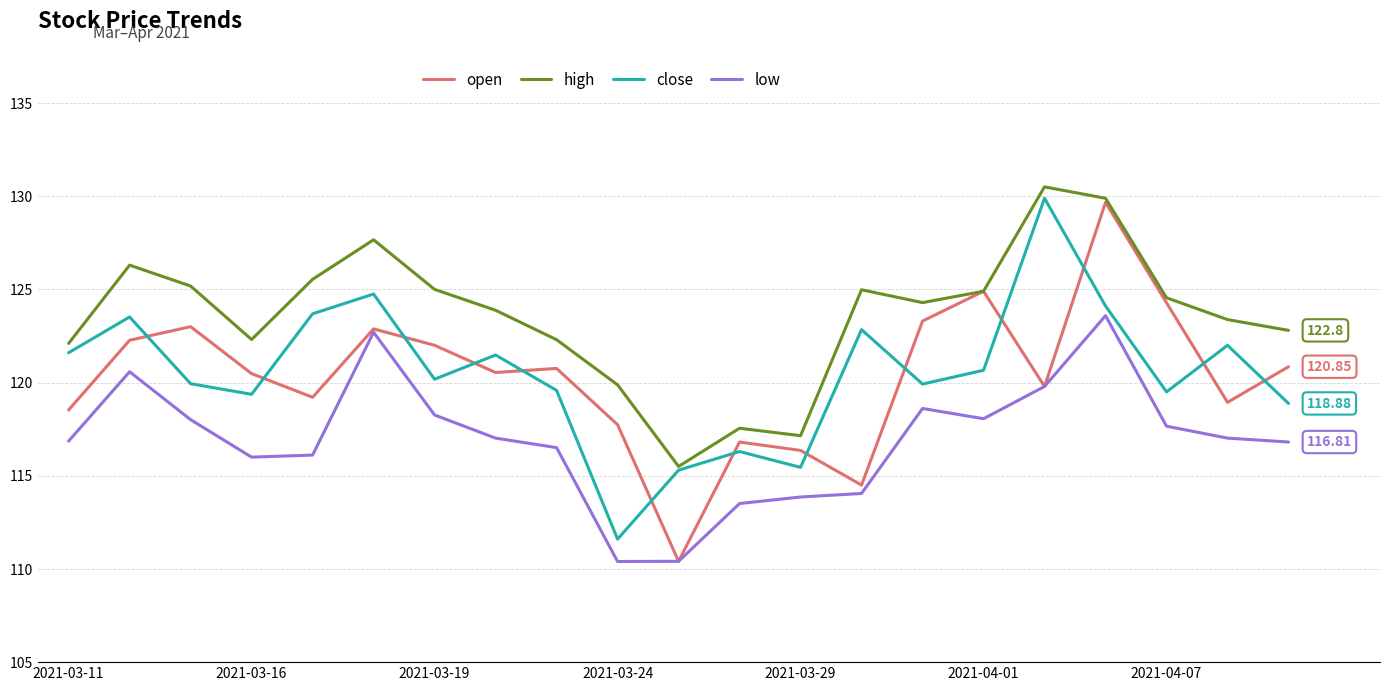

True or false: low and high cross at least once.

False